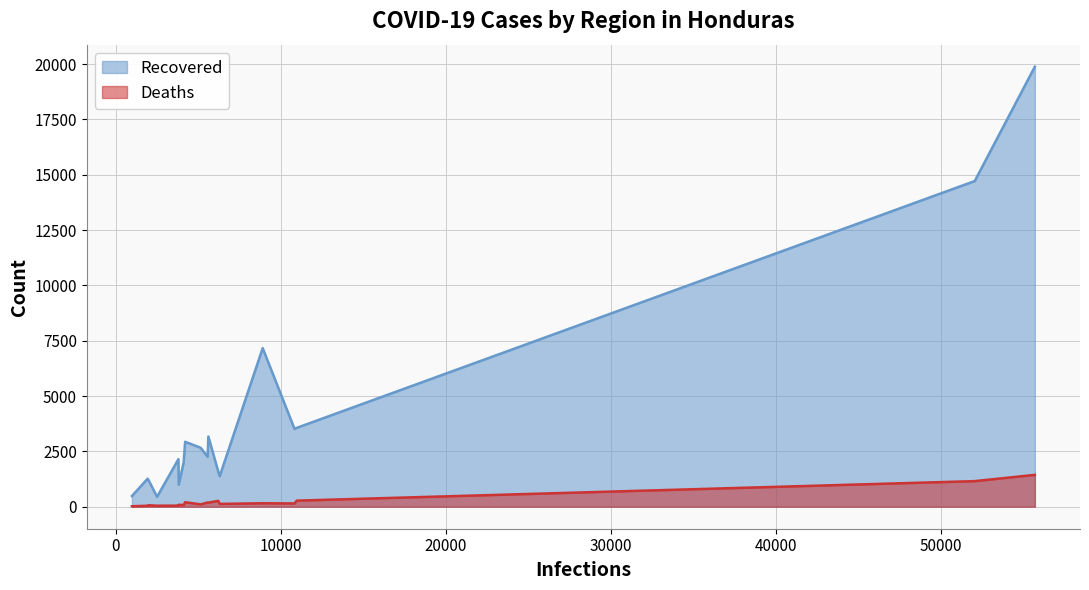

Which series has the widest spread of values?

Recovered